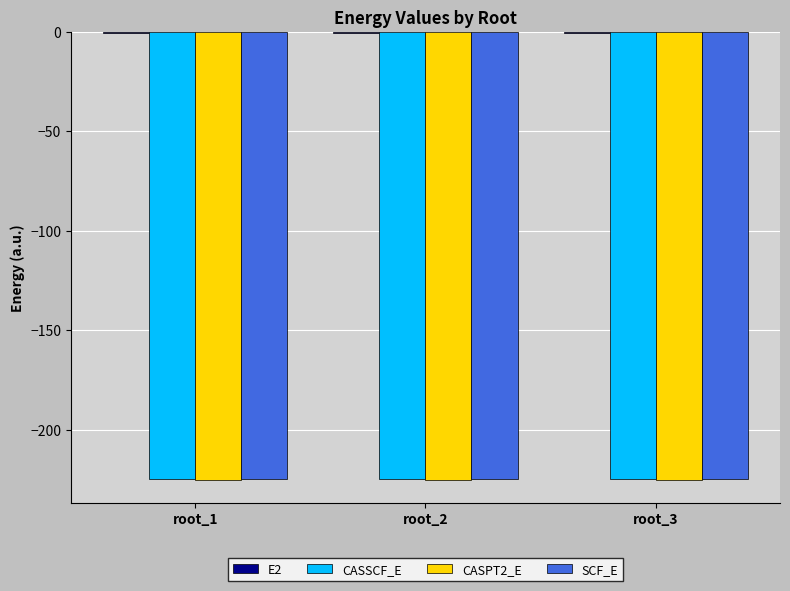

What is the highest value of the CASPT2_E series?

-225.1